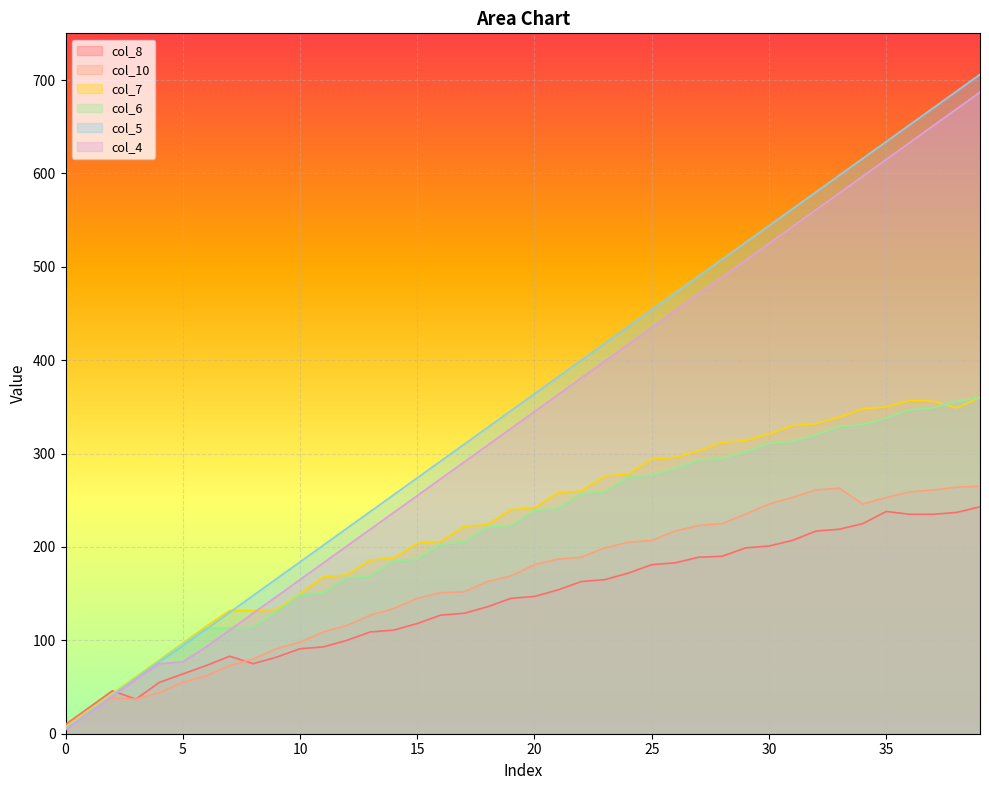

Reading left to right, transcribe all the data shown in this chart.

col_8: 0=10	1=28	2=46	3=37	4=55	5=64	6=73	7=83	8=75	9=82	10=91	11=93	12=100	13=109	14=111	15=118	16=127	17=129	18=136	19=145	20=147	21=154	22=163	23=165	24=172	25=181	26=183	27=189	28=190	29=199	30=201	31=207	32=217	33=219	34=225	35=238	36=235	37=235	38=237	39=243
col_10: 0=8	1=26	2=38	3=37	4=44	5=55	6=62	7=73	8=80	9=91	10=98	11=109	12=116	13=127	14=134	15=145	16=151	17=152	18=163	19=169	20=181	21=187	22=189	23=199	24=205	25=207	26=217	27=223	28=225	29=235	30=246	31=253	32=261	33=263	34=246	35=253	36=259	37=261	38=264	39=265
col_7: 0=7	1=25	2=43	3=61	4=79	5=97	6=115	7=132	8=132	9=133	10=150	11=168	12=170	13=186	14=188	15=204	16=206	17=222	18=224	19=240	20=242	21=258	22=260	23=276	24=278	25=294	26=296	27=303	28=312	29=314	30=321	31=330	32=332	33=339	34=348	35=350	36=357	37=356	38=349	39=360
col_6: 0=6	1=24	2=42	3=60	4=78	5=96	6=113	7=113	8=114	9=131	10=149	11=151	12=167	13=169	14=185	15=187	16=203	17=205	18=221	19=223	20=239	21=241	22=257	23=259	24=275	25=277	26=284	27=293	28=295	29=302	30=311	31=313	32=320	33=329	34=331	35=338	36=347	37=349	38=356	39=360
col_5: 0=5	1=23	2=41	3=59	4=77	5=94	6=112	7=130	8=148	9=166	10=184	11=202	12=220	13=238	14=256	15=274	16=292	17=310	18=328	19=346	20=364	21=382	22=400	23=418	24=436	25=454	26=472	27=490	28=508	29=526	30=544	31=562	32=580	33=598	34=616	35=634	36=652	37=670	38=688	39=706
col_4: 0=4	1=22	2=40	3=58	4=75	5=77	6=93	7=111	8=129	9=147	10=165	11=183	12=201	13=219	14=237	15=255	16=273	17=291	18=309	19=327	20=345	21=363	22=381	23=399	24=417	25=435	26=453	27=471	28=489	29=507	30=525	31=543	32=561	33=579	34=597	35=615	36=633	37=651	38=669	39=687